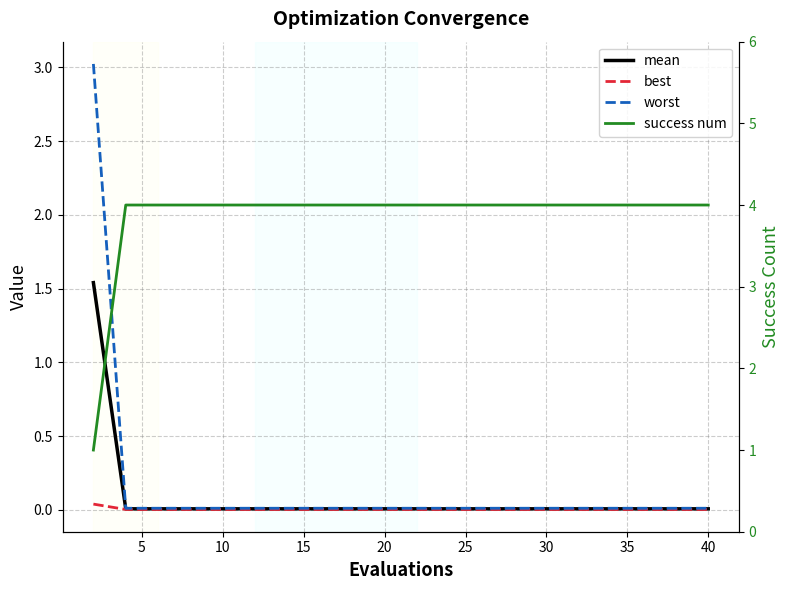

True or false: success num has more than 2 points higher than both neighbors.

False